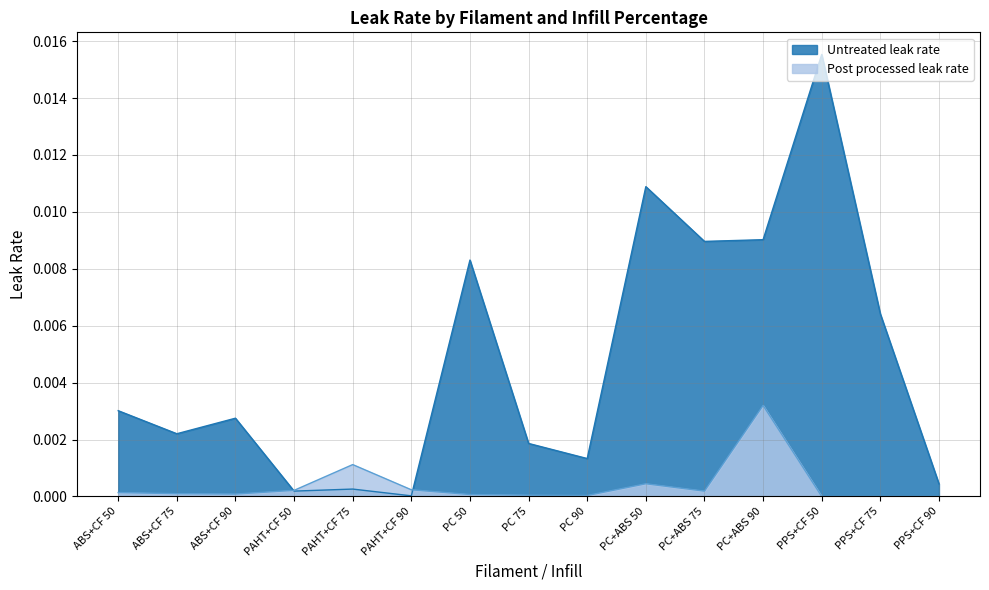

Where is the first local maximum for Post processed leak rate?

PAHT+CF 75